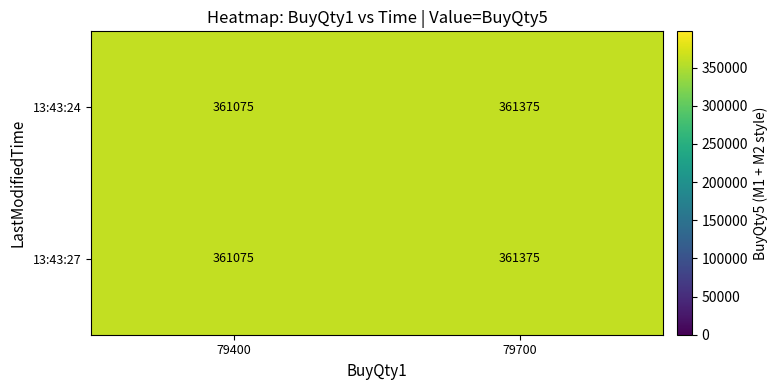

How many categories are shown in the chart?

2